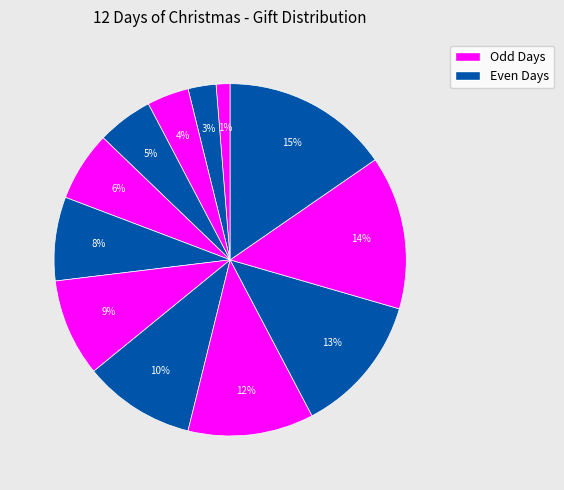

Is there a majority slice in this chart?

No